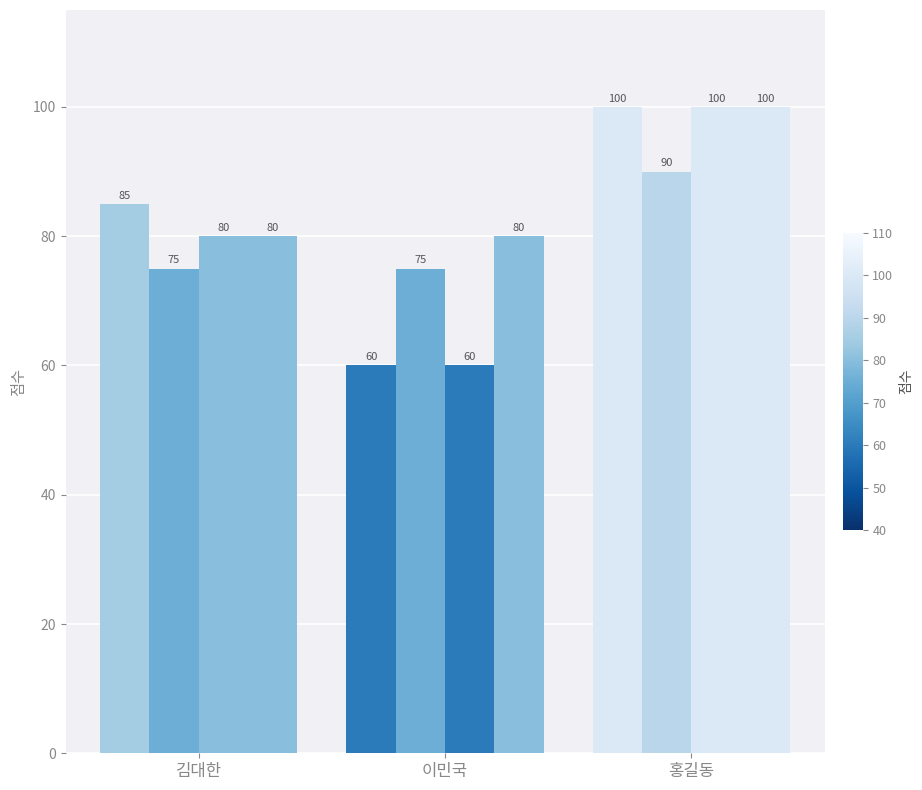

How many bars are there in each group?

4